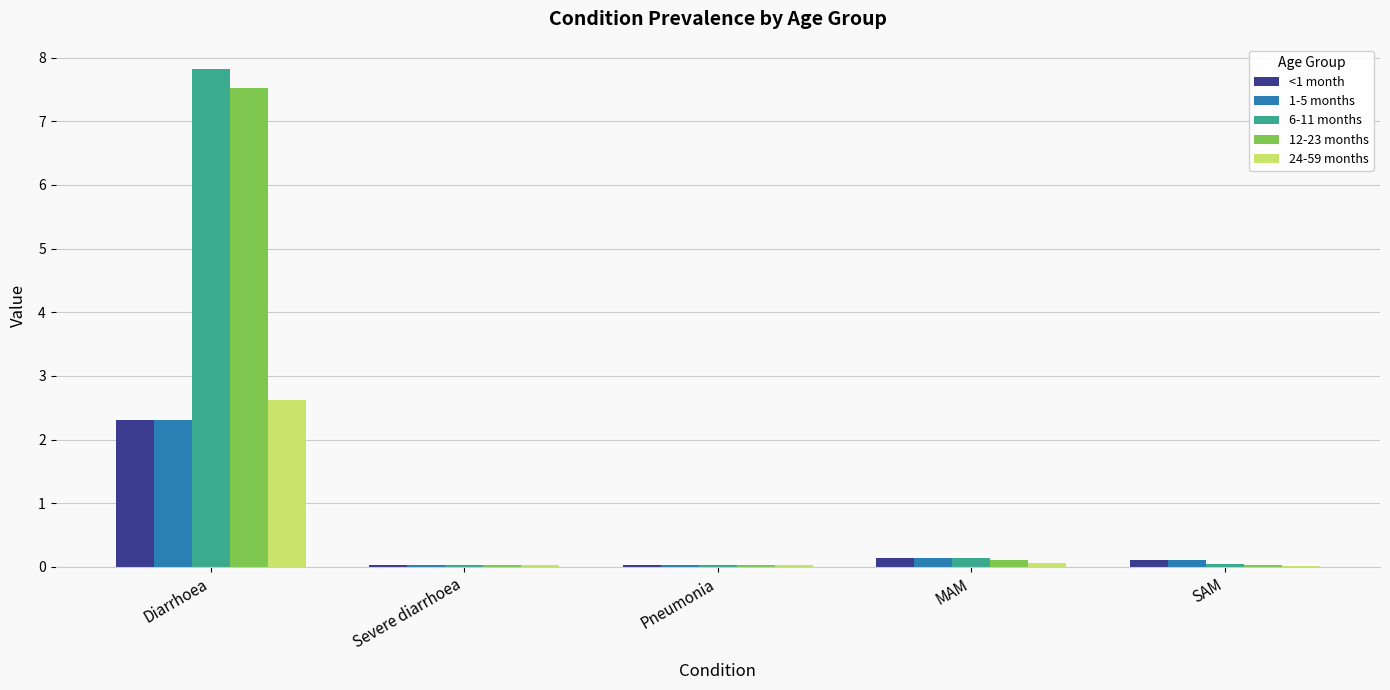

The value of 24-59 months at Pneumonia is 0.0. True or false?

True